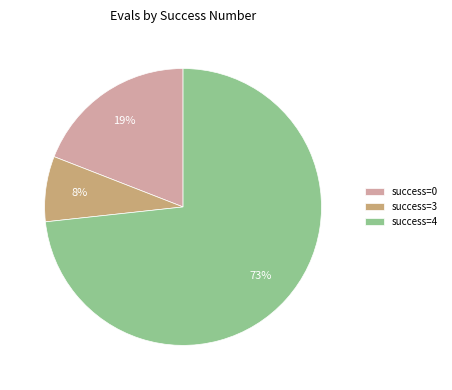

Which category has the smallest portion of the pie?

success=3